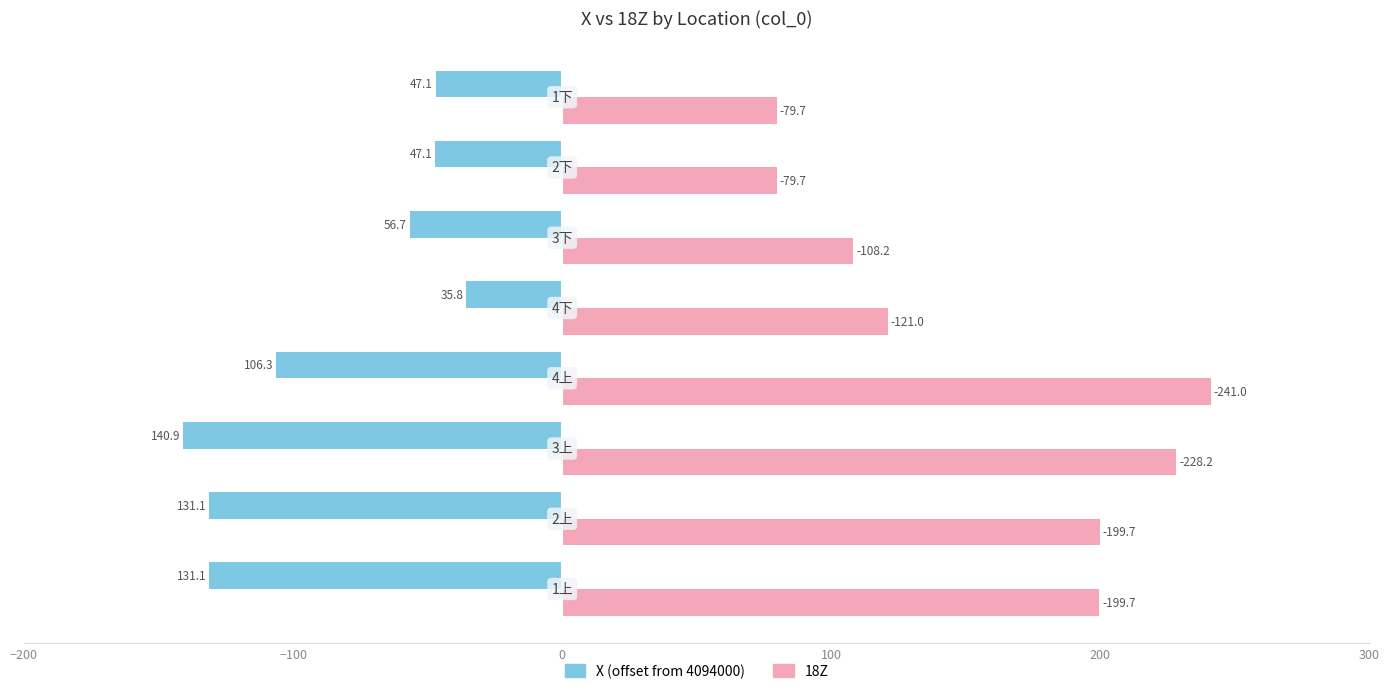

What is the value of the X bar at the 7th from the left?

-47.1